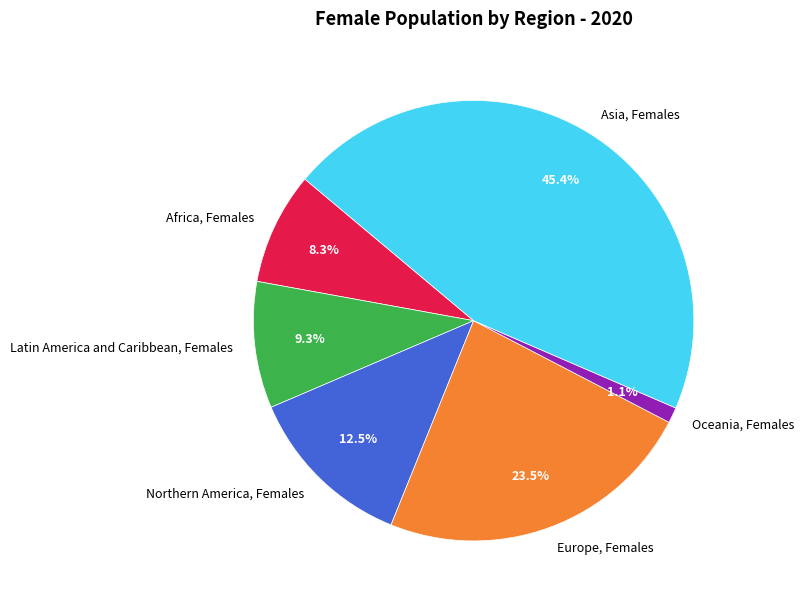

Is Asia, Females the majority of the pie?

No